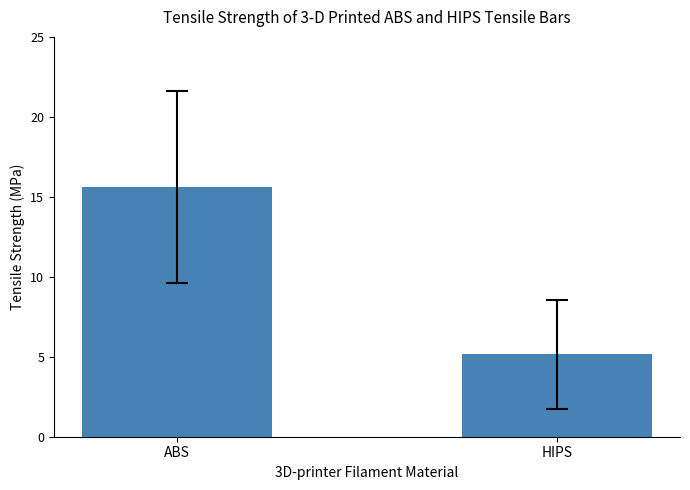

Approximately how many times larger is the value at HIPS compared to ABS?

0.3